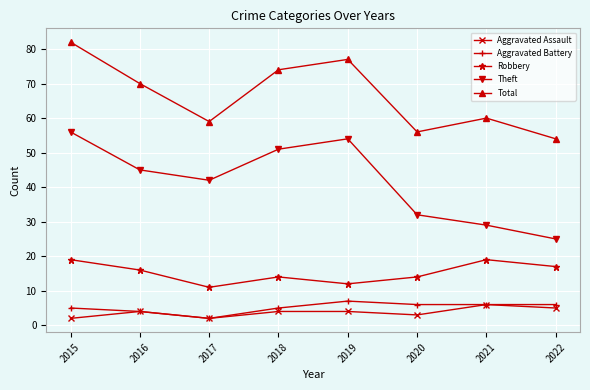

Is the value of Robbery at 2016 greater than the value of Total at 2015?

No